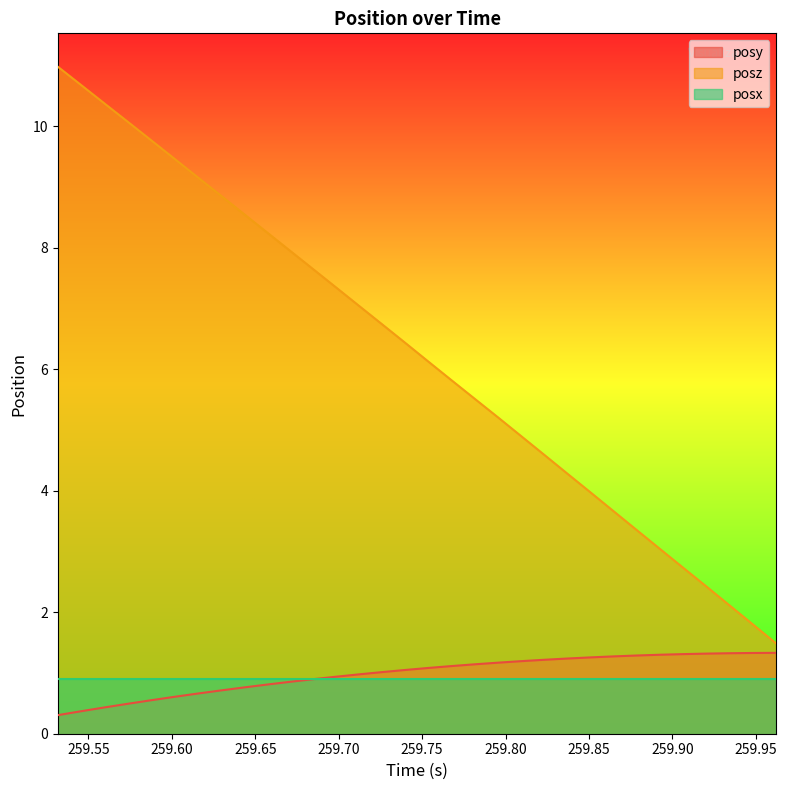

True or false: posy has more than 2 points higher than both neighbors.

False